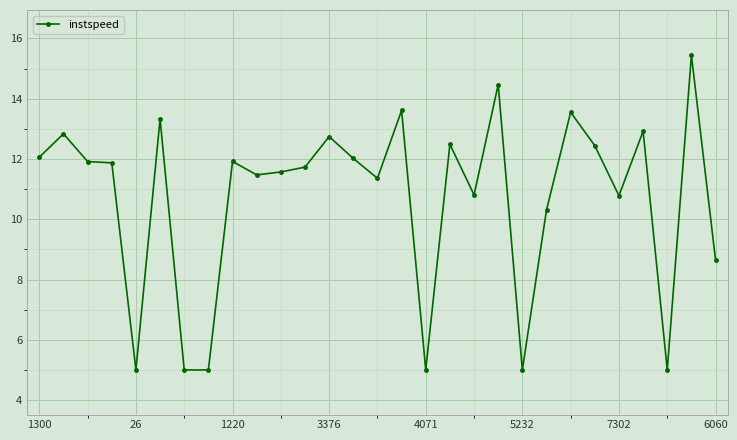

What is the sum of all values?

310.3